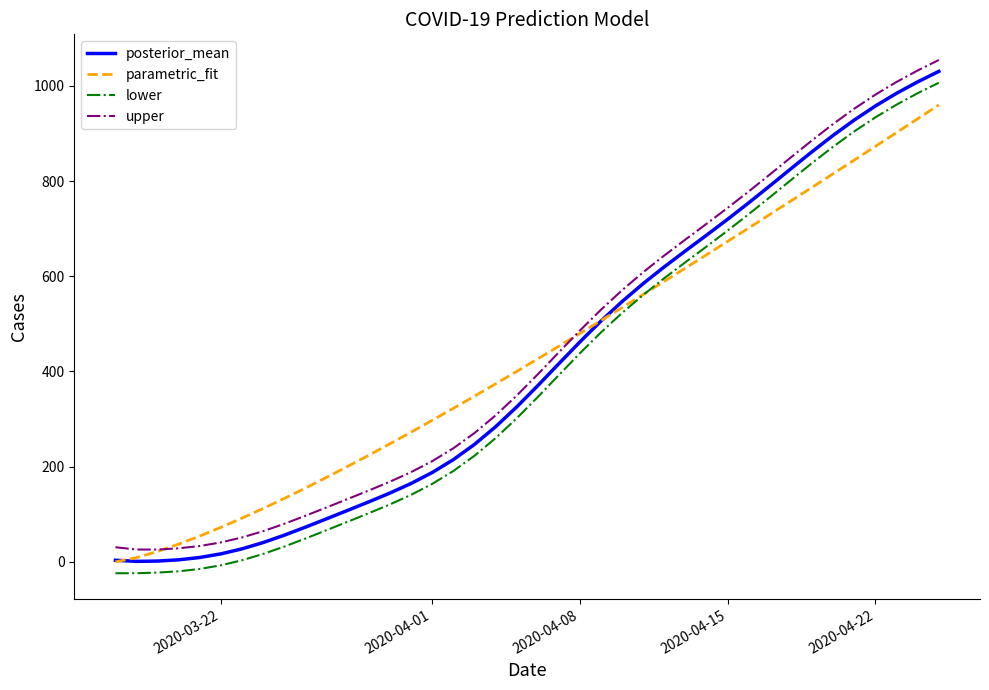

Does the chart have visible grid lines?

No